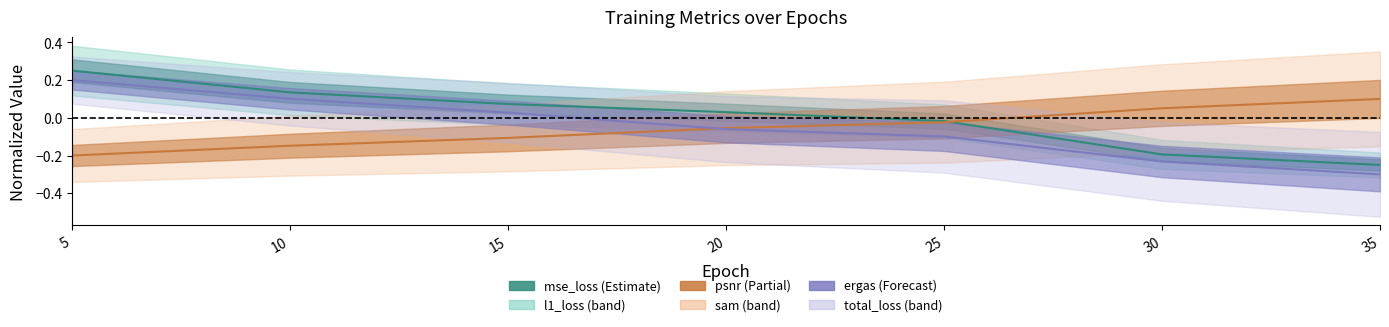

Which category has the highest value across all series?

5